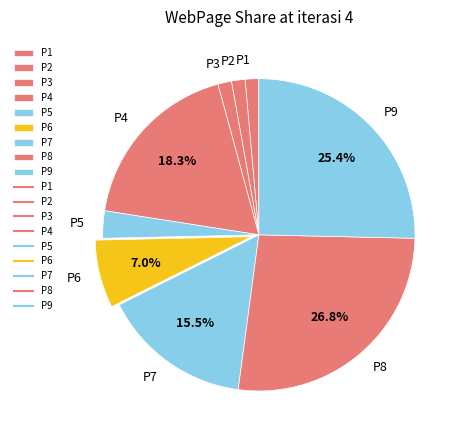

Is it true that P4 is 18% of the pie?

True